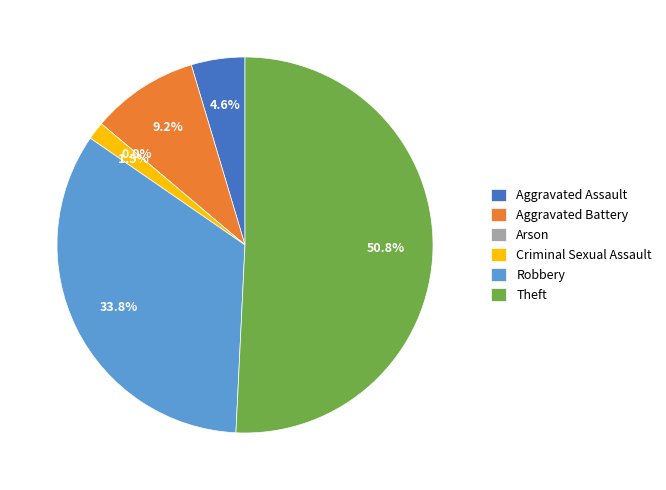

What is the smallest slice in the pie chart?

Arson